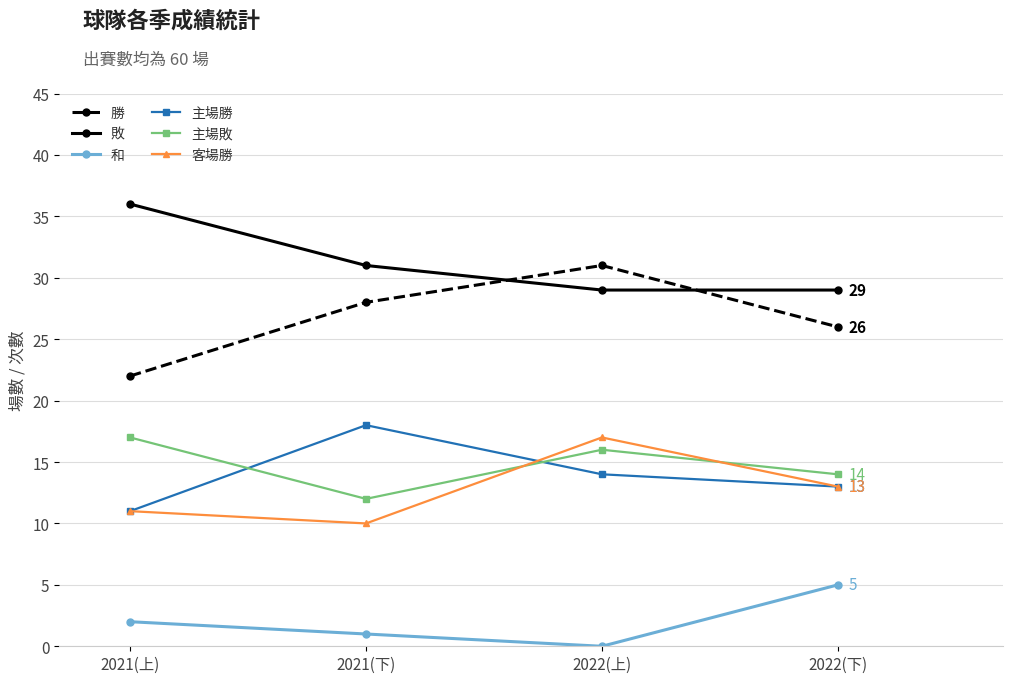

What is the sum of the 和 values at 2022(上) and 2021(上)?

2